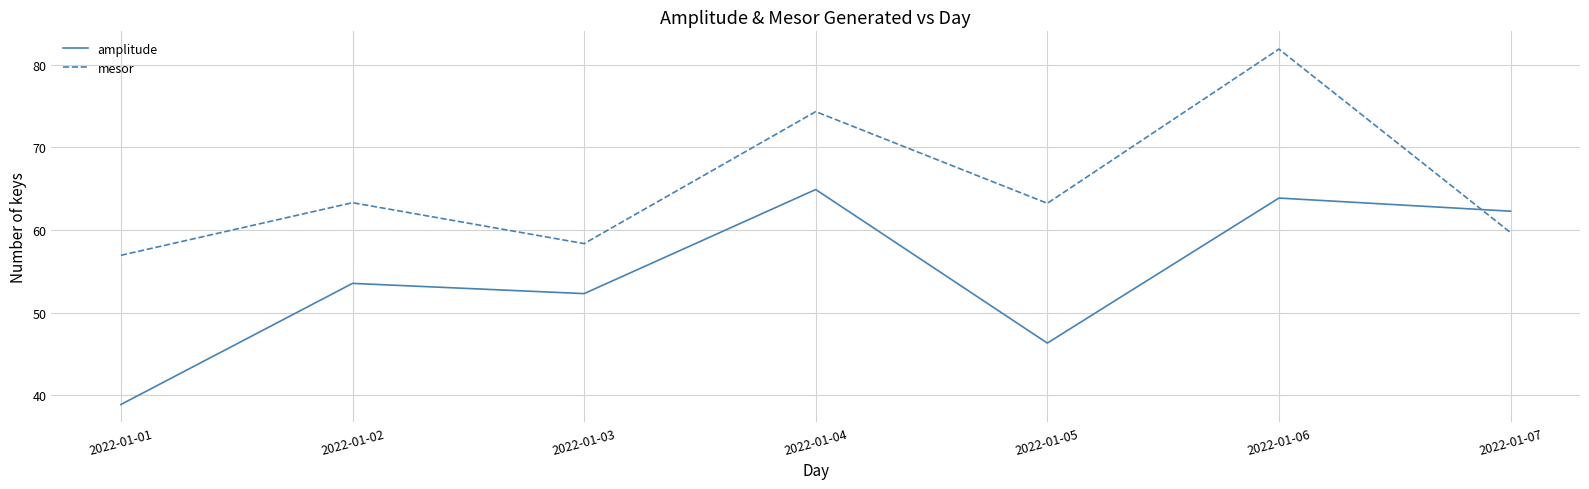

List the labels in order of amplitude value, smallest first.

2022-01-01, 2022-01-05, 2022-01-03, 2022-01-02, 2022-01-07, 2022-01-06, 2022-01-04